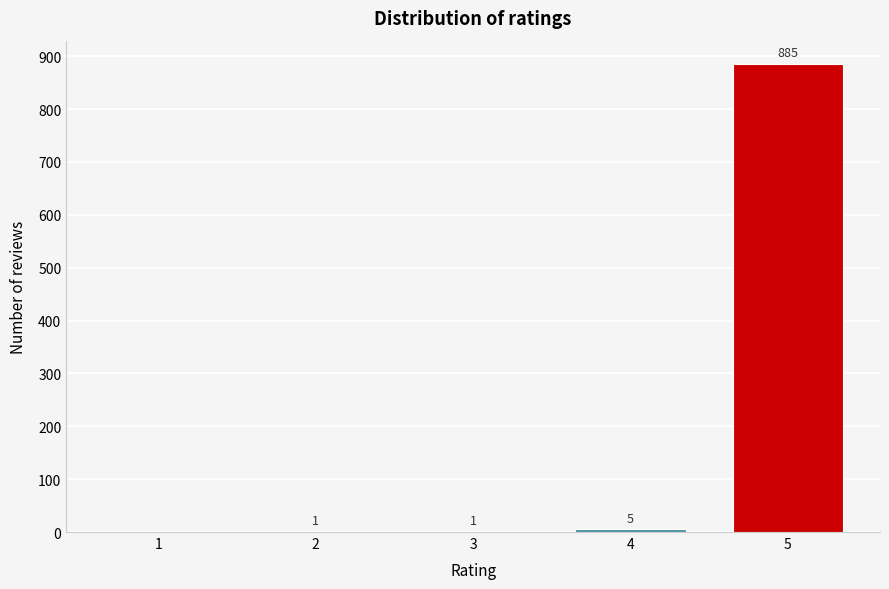

Reading right to left, transcribe all the data shown in this chart.

5=885	4=5	3=1	2=1	1=0